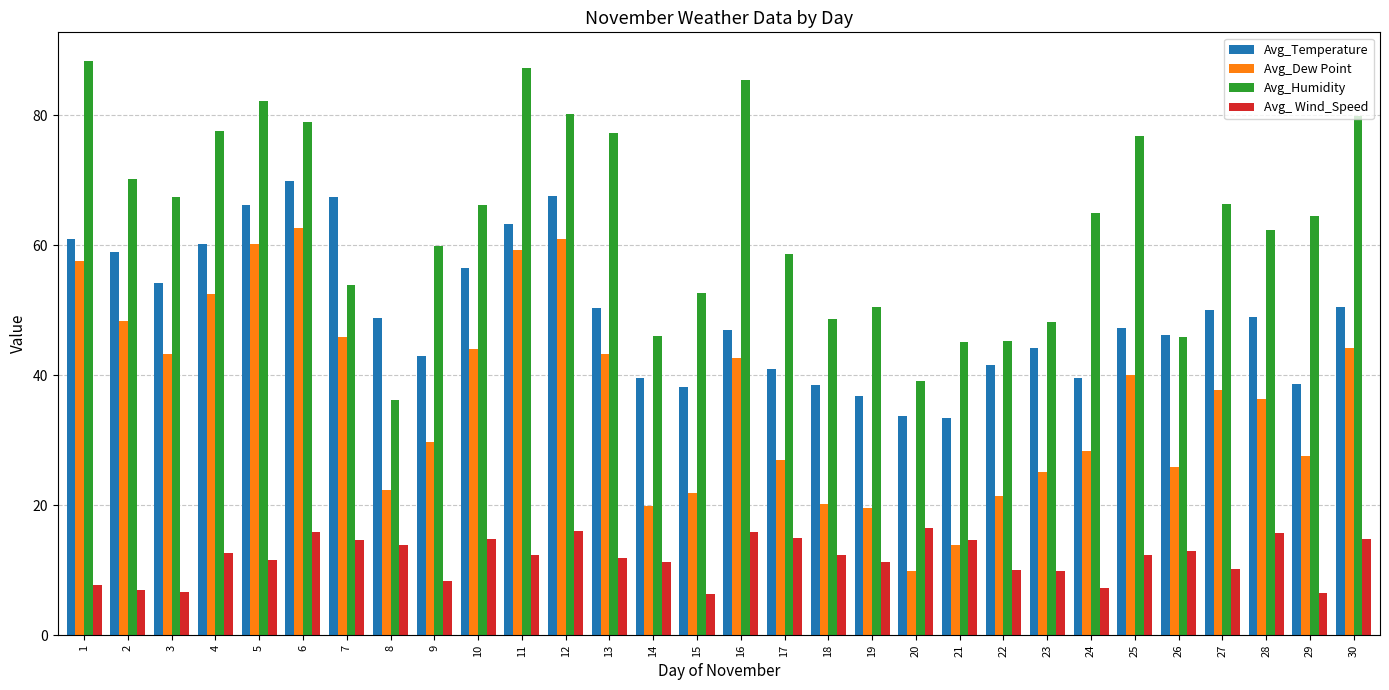

The Avg_Humidity series shows 11.4 at 8. True or false?

False